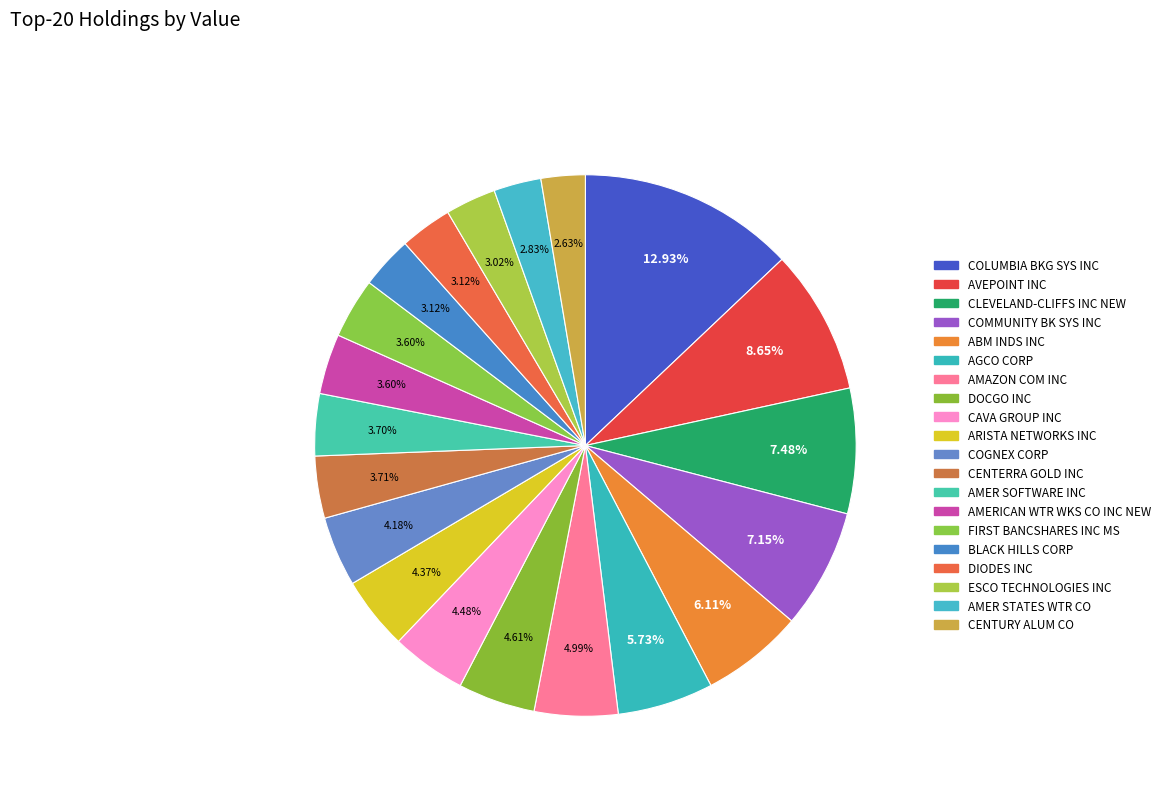

Which slice is the smallest?

CENTURY ALUM CO